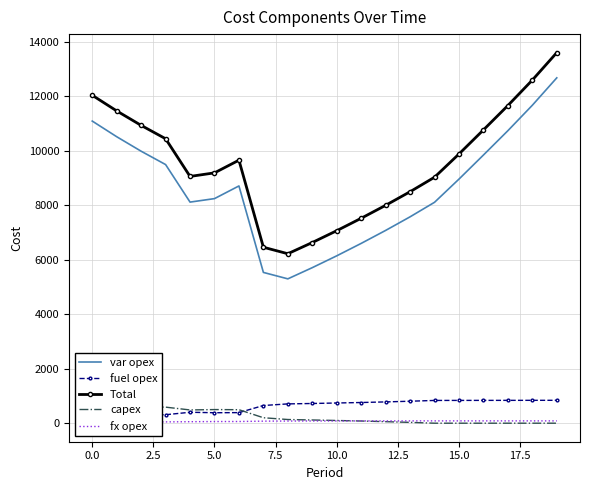

True or false: var opex and Total intersect in this chart.

False